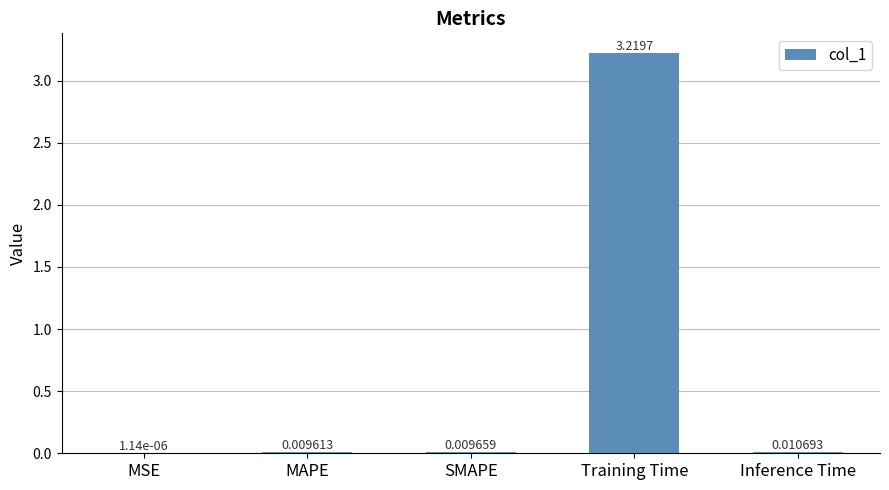

Are the bars horizontal?

No